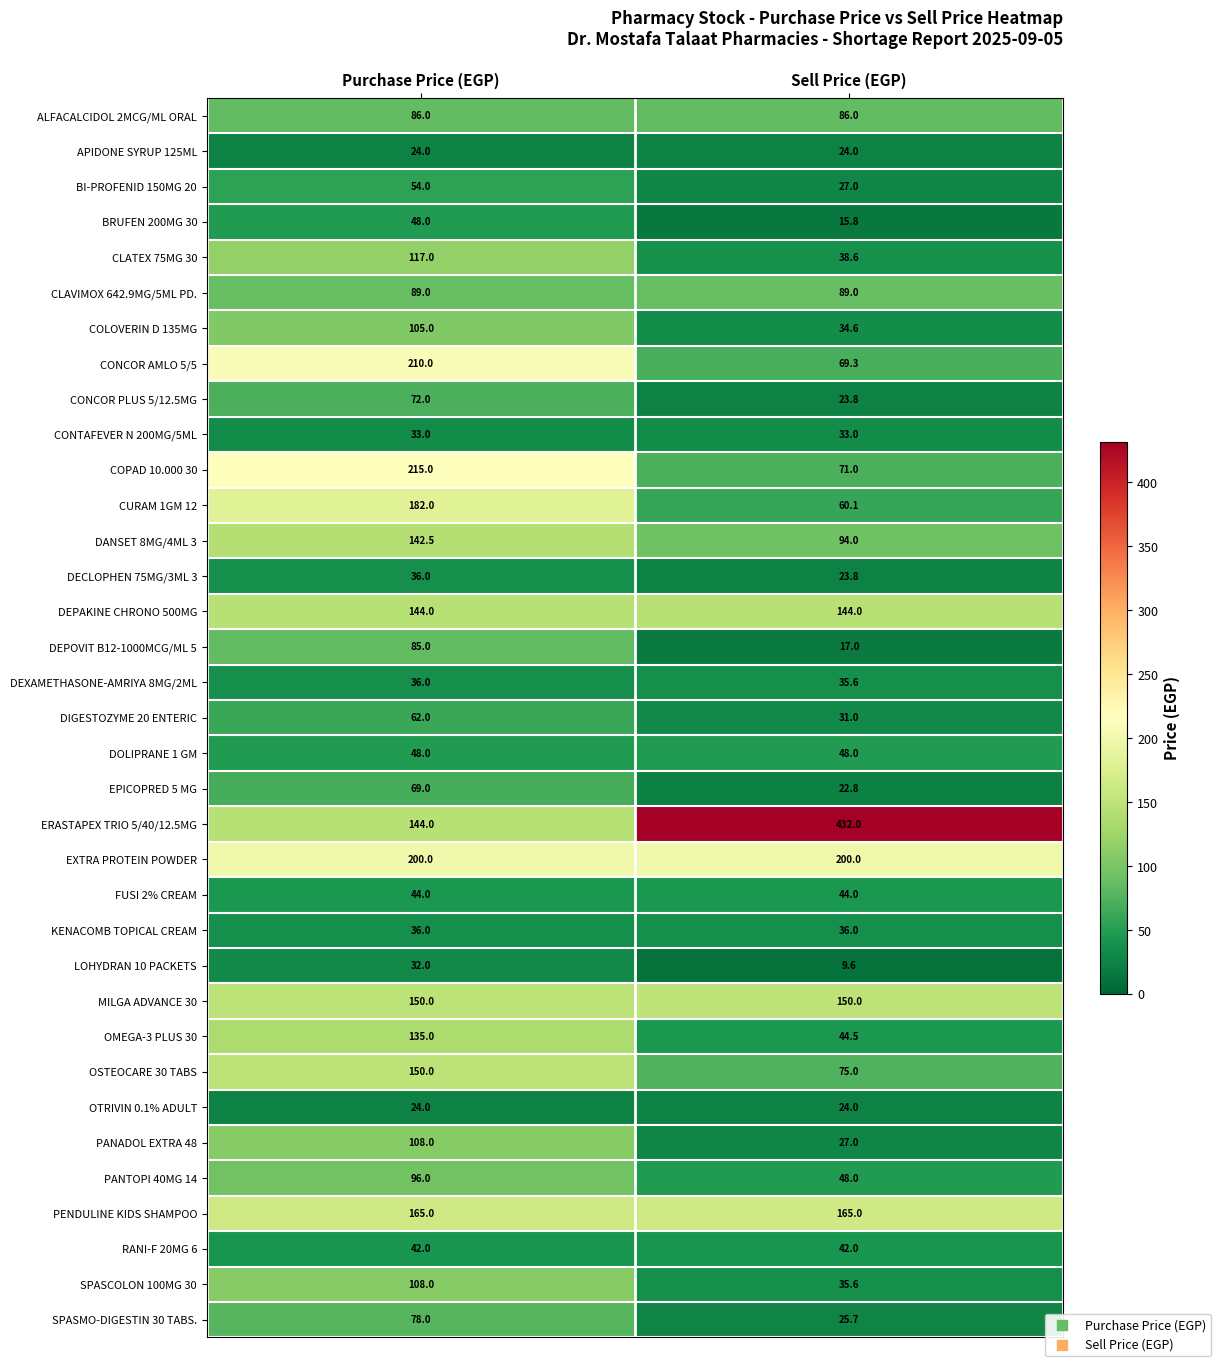

List the labels in order of ERASTAPEX TRIO 5/40/12.5MG value, smallest first.

Purchase Price (EGP), Sell Price (EGP)